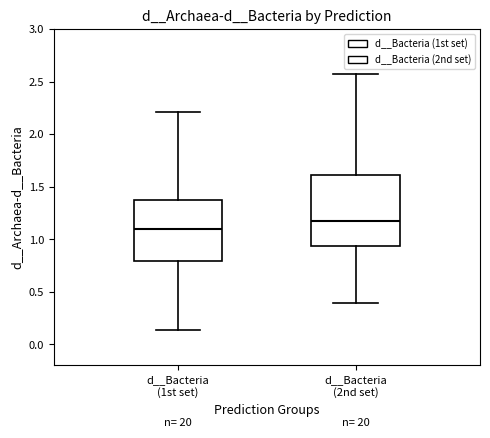

Which box is the tallest, from its lower edge to its upper edge?

d__Bacteria (2nd set)